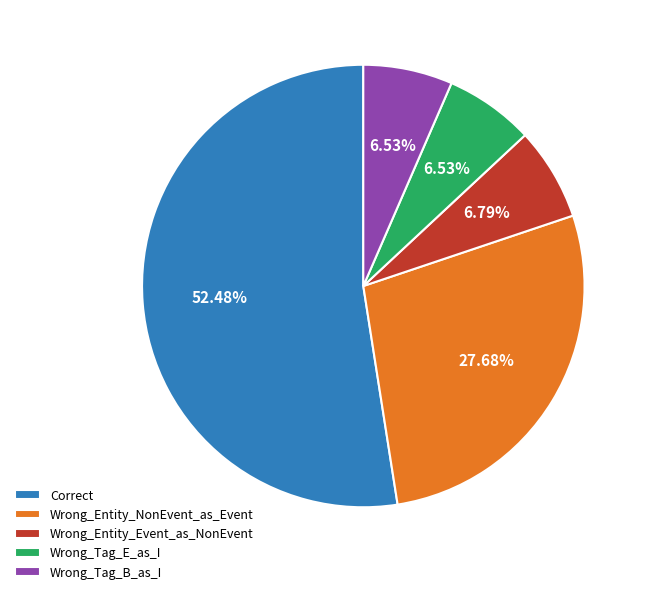

Is it true that Wrong_Entity_Event_as_NonEvent is 12% of the pie?

False